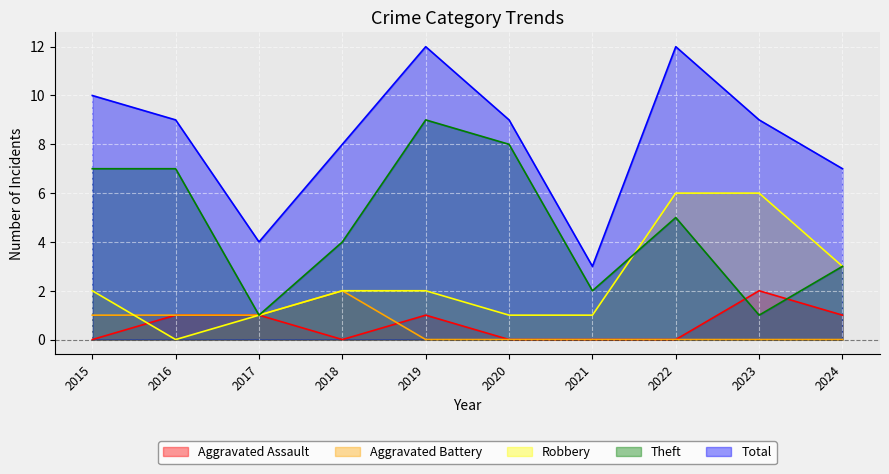

Reading left to right, list all the values displayed in this chart.

Aggravated Assault: 2015=0	2016=1	2017=1	2018=0	2019=1	2020=0	2021=0	2022=0	2023=2	2024=1
Aggravated Battery: 2015=1	2016=1	2017=1	2018=2	2019=0	2020=0	2021=0	2022=0	2023=0	2024=0
Robbery: 2015=2	2016=0	2017=1	2018=2	2019=2	2020=1	2021=1	2022=6	2023=6	2024=3
Theft: 2015=7	2016=7	2017=1	2018=4	2019=9	2020=8	2021=2	2022=5	2023=1	2024=3
Total: 2015=10	2016=9	2017=4	2018=8	2019=12	2020=9	2021=3	2022=12	2023=9	2024=7